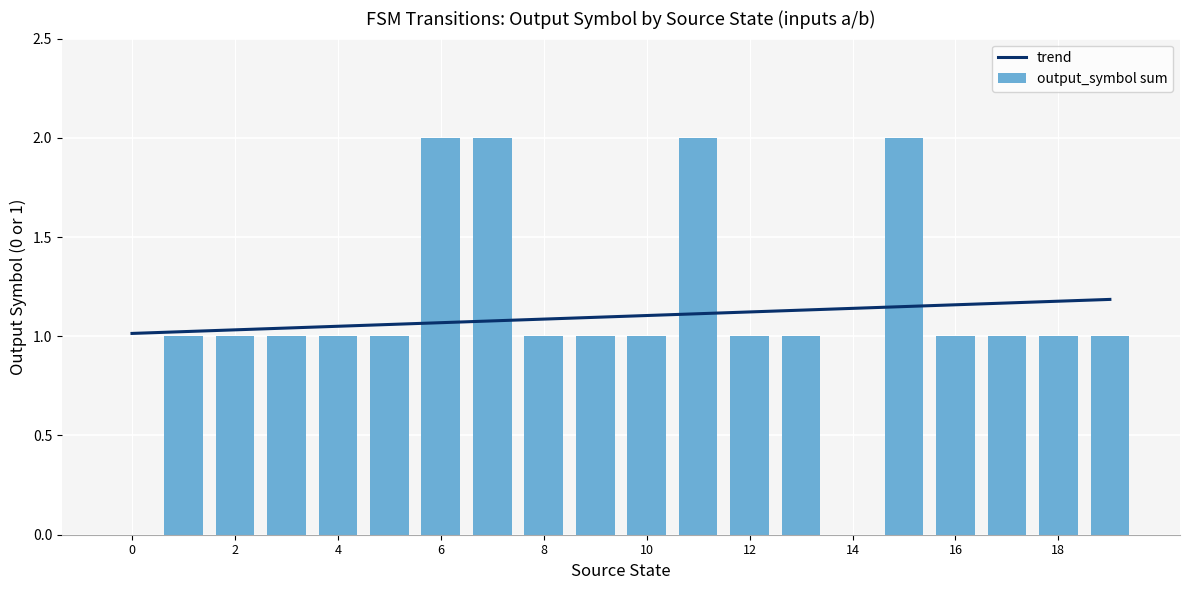

The value of output_symbol sum at 4 is 1. True or false?

True